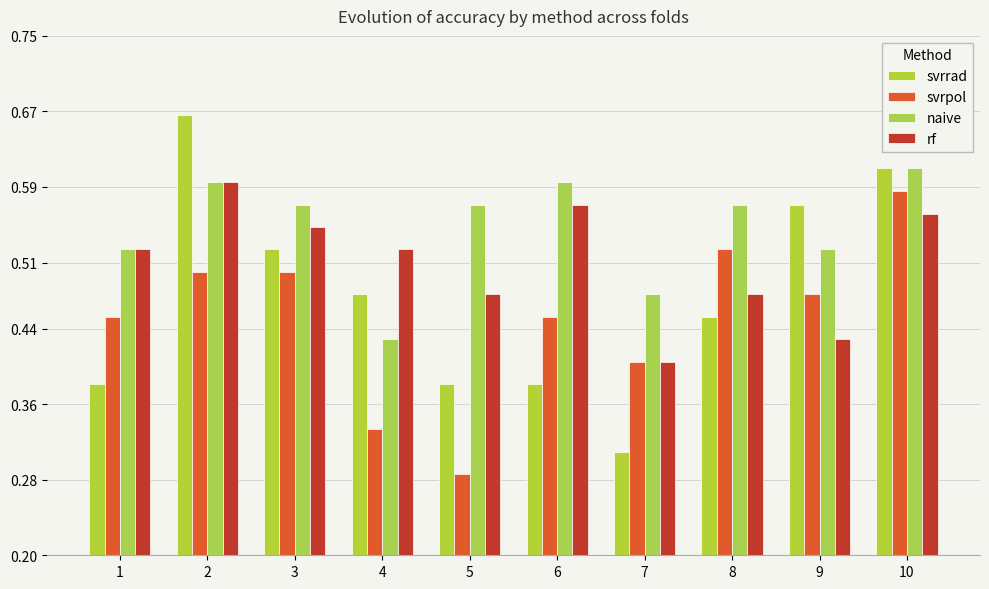

How many bars are there in total?

40